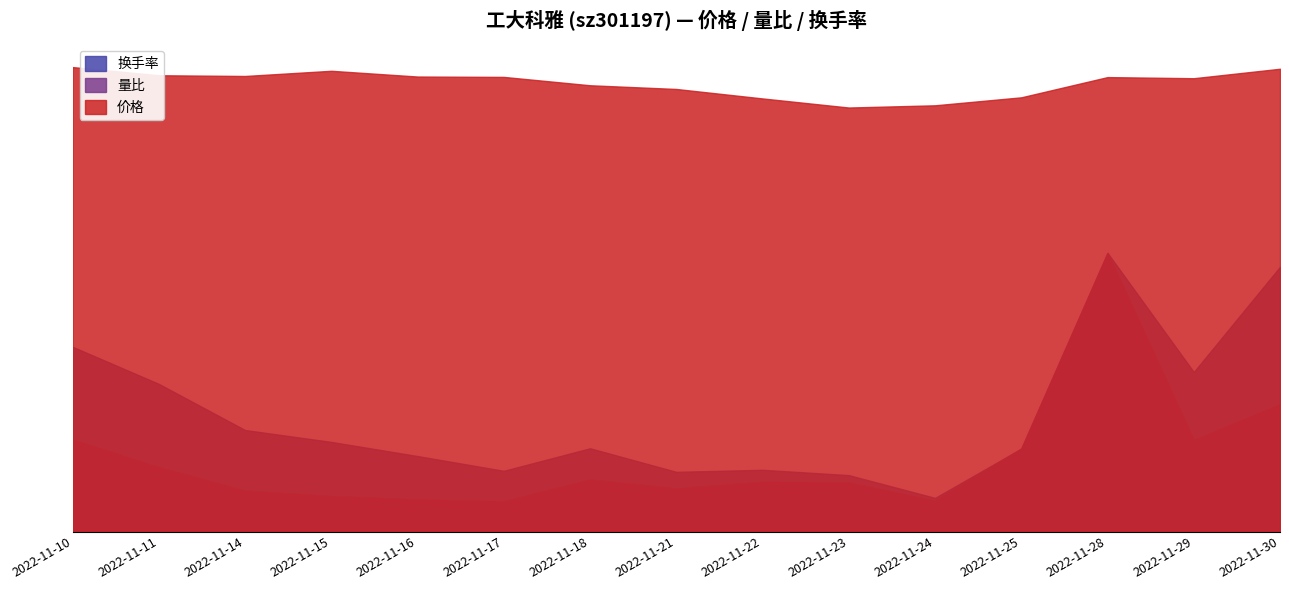

Where is 价格 nearest to the value 23?

2022-11-24